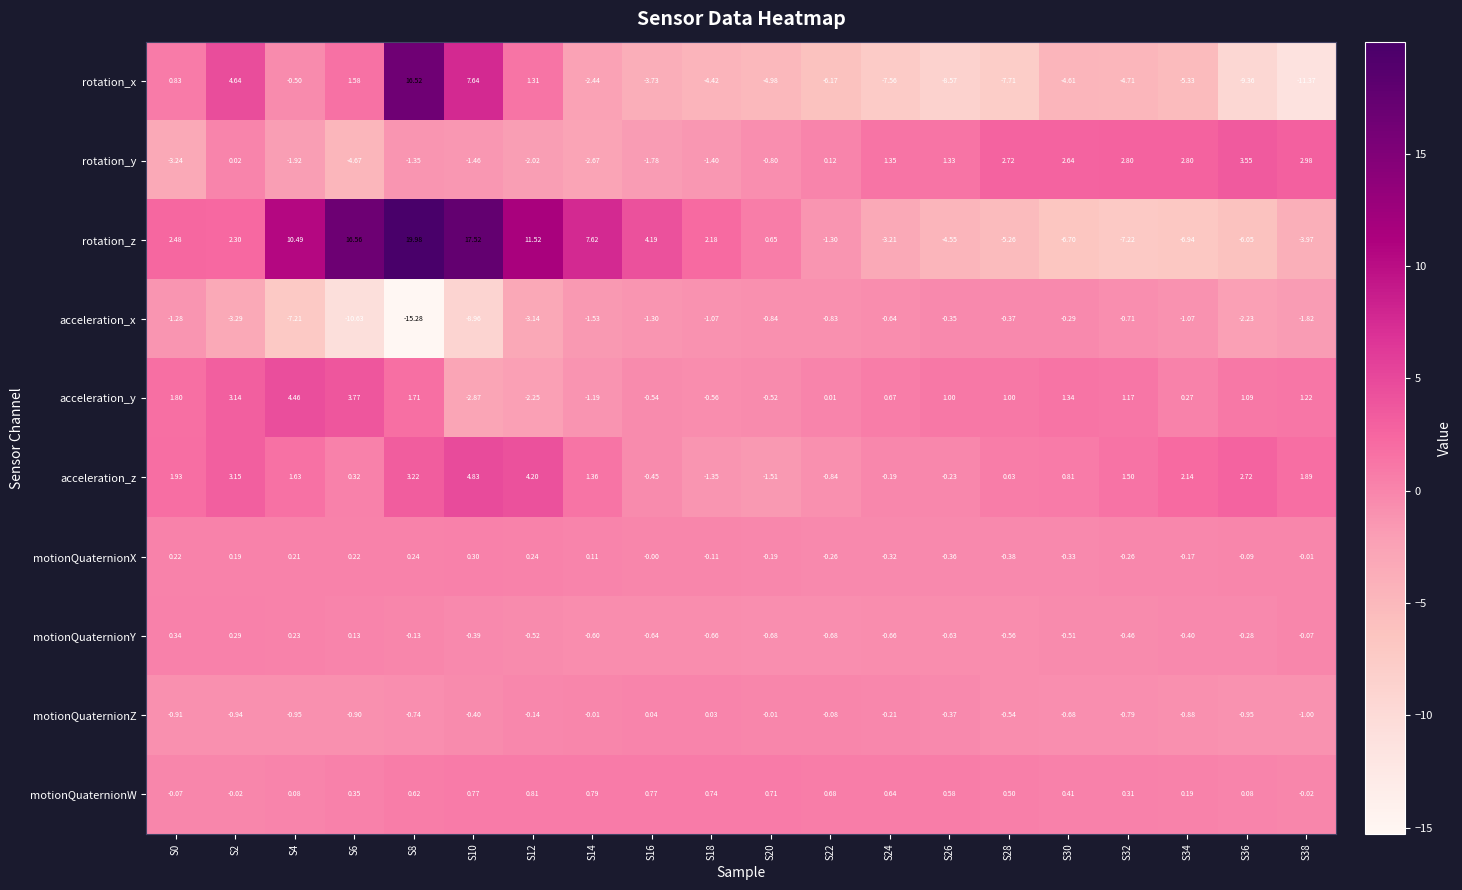

At which category does the chart reach its minimum across all series?

S8